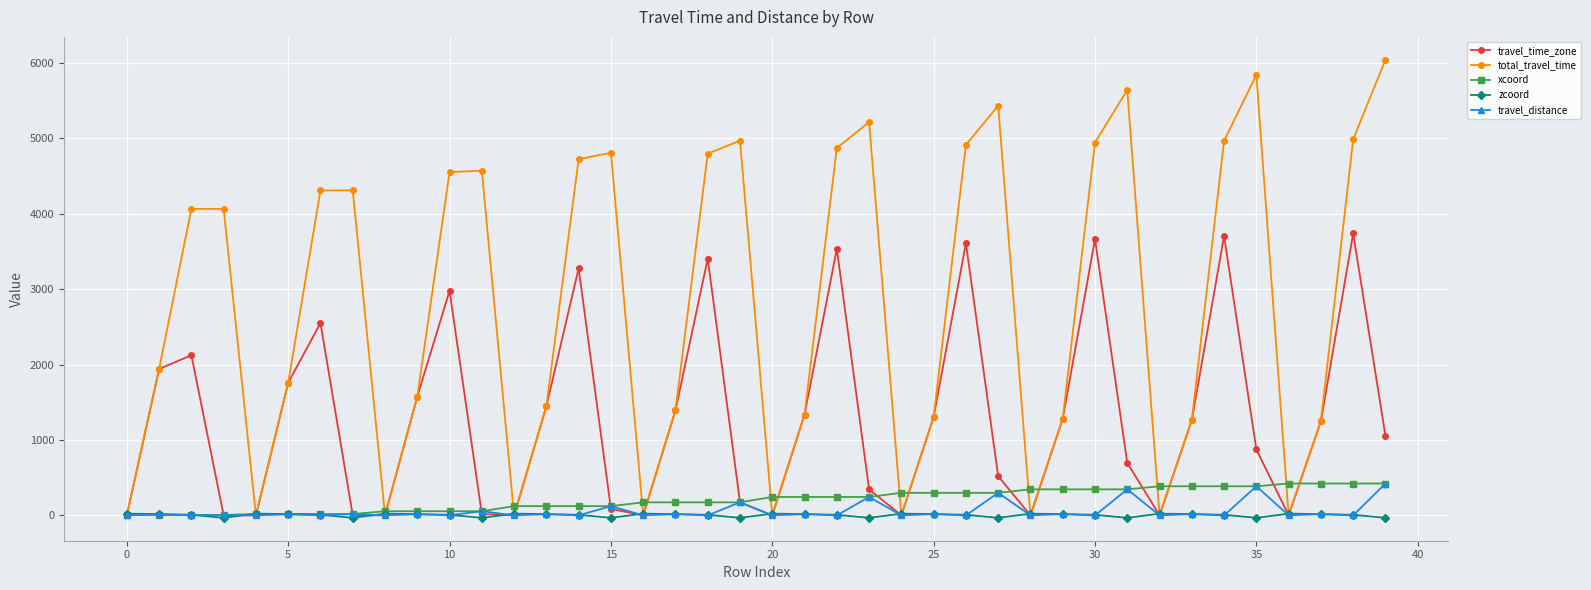

Which series has the widest spread of values?

total_travel_time